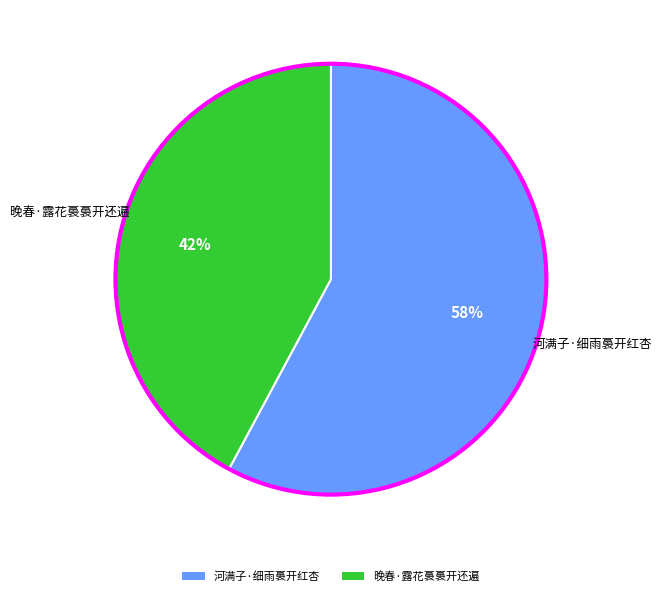

The 河满子·细雨裛开红杏 slice represents 66% of the pie. True or false?

False